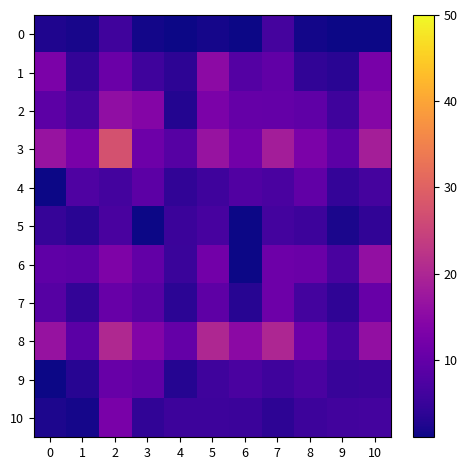

Which series changed the most between 4 and 10?

2